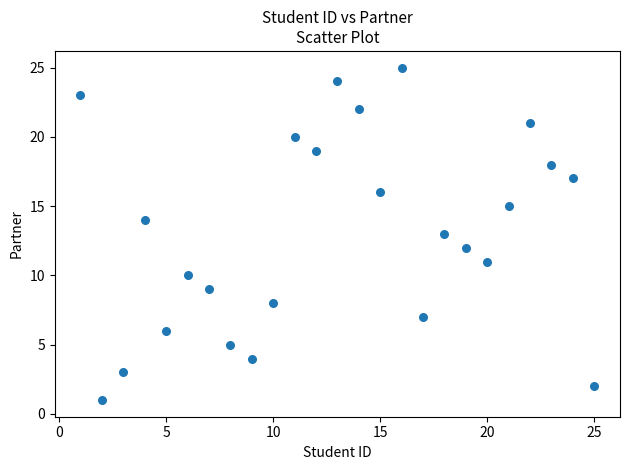

What is the range of Y values (max minus min)?

24